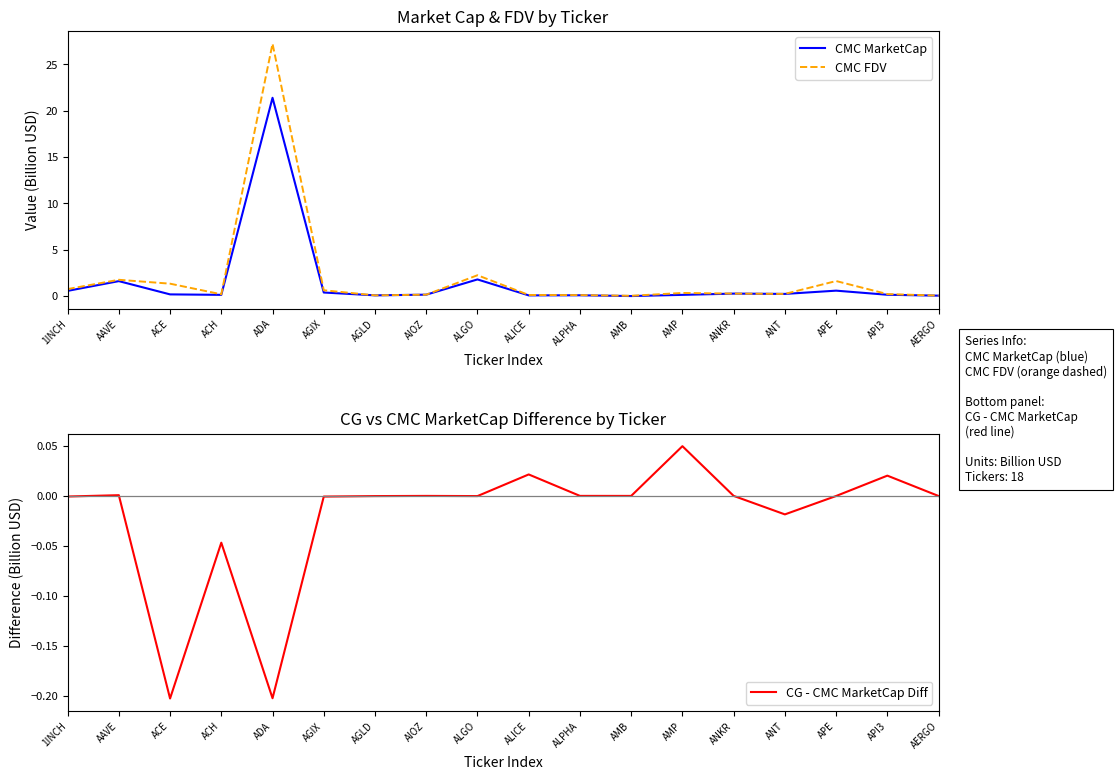

What is the sum of the CMC MarketCap values at AMB and ANKR?

0.3